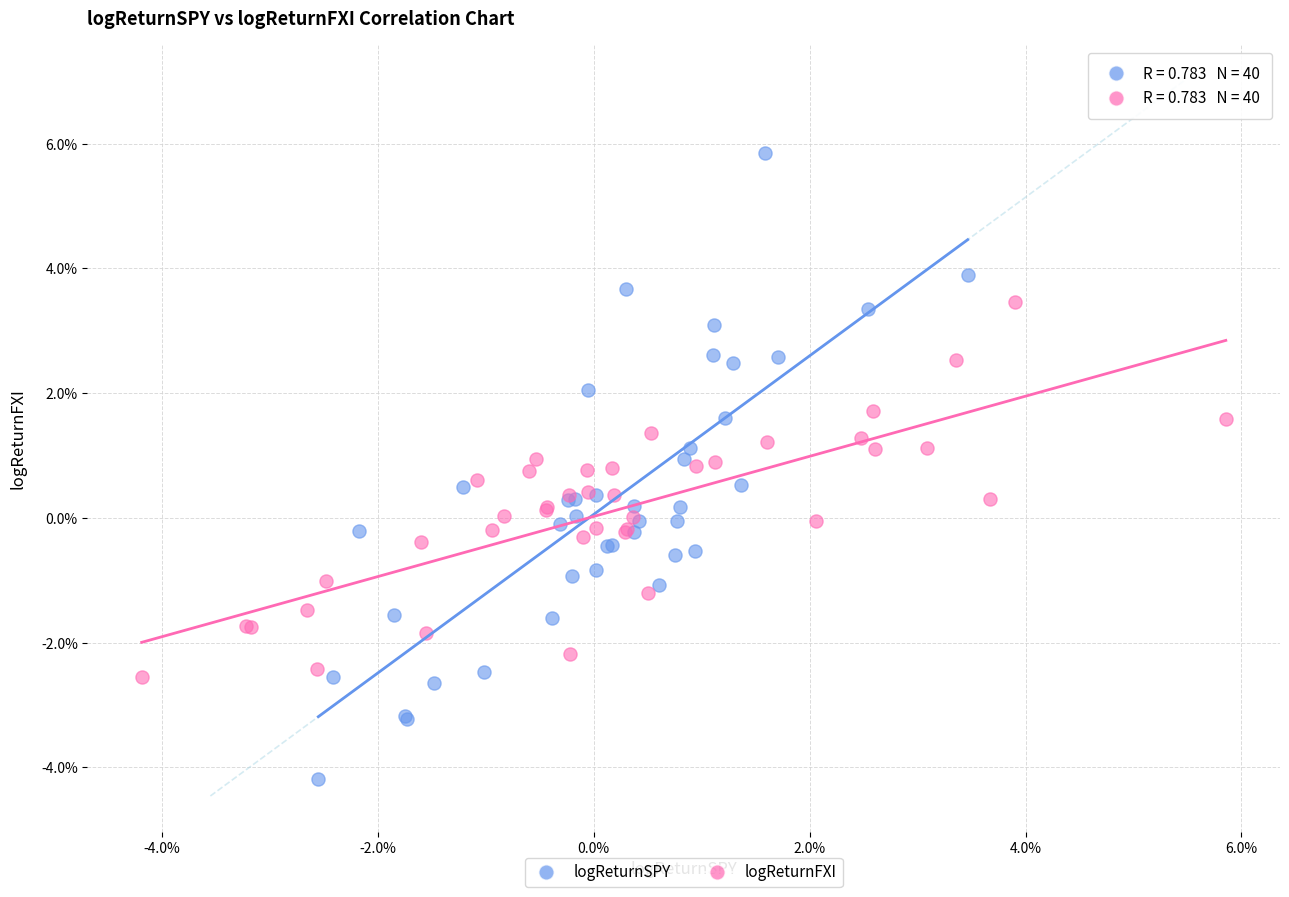

Which series has the largest Y range (max minus min)?

logReturnSPY